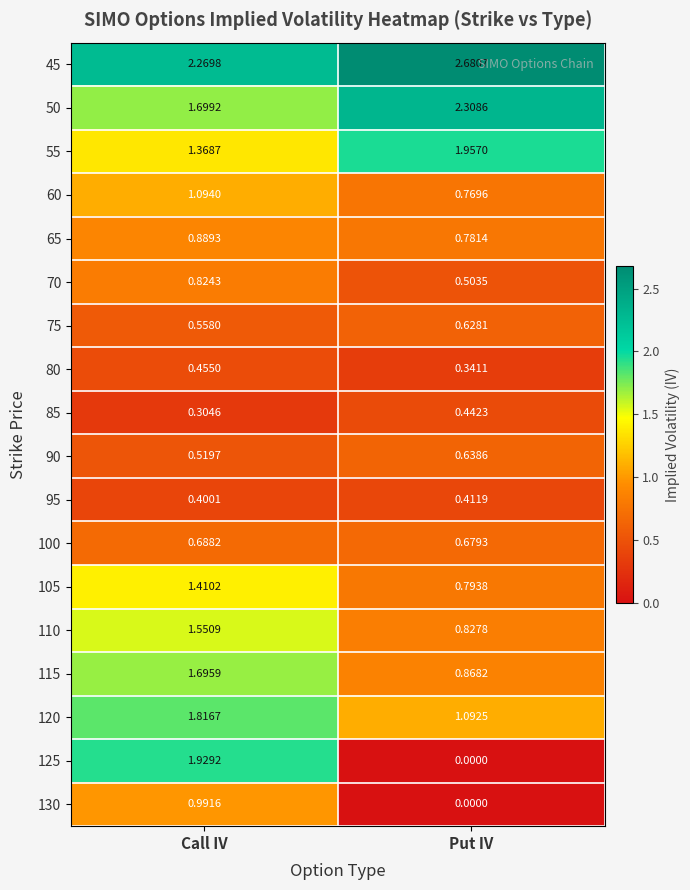

At which category is the sum across all series the highest?

Call IV